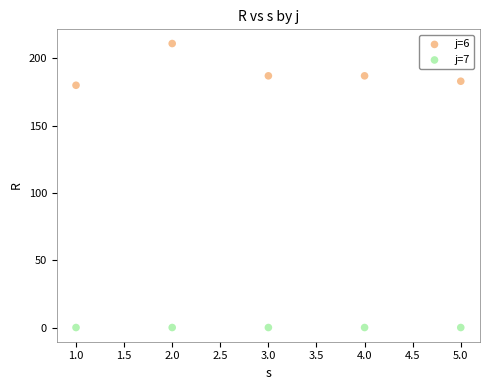

Across all data points, what is the average X value?

3